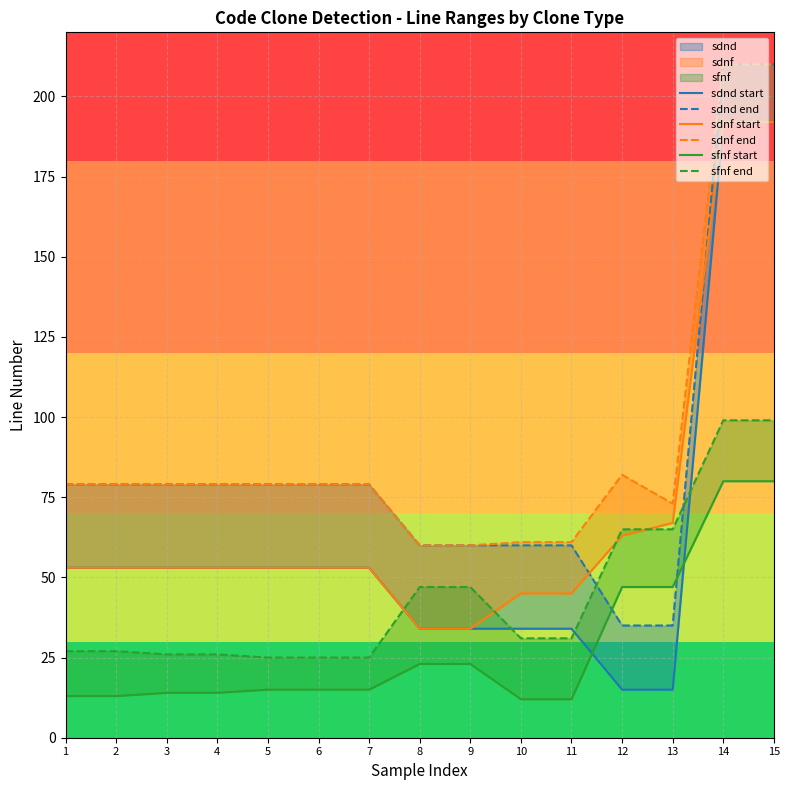

The sdnf end series shows 210 at 15. True or false?

True